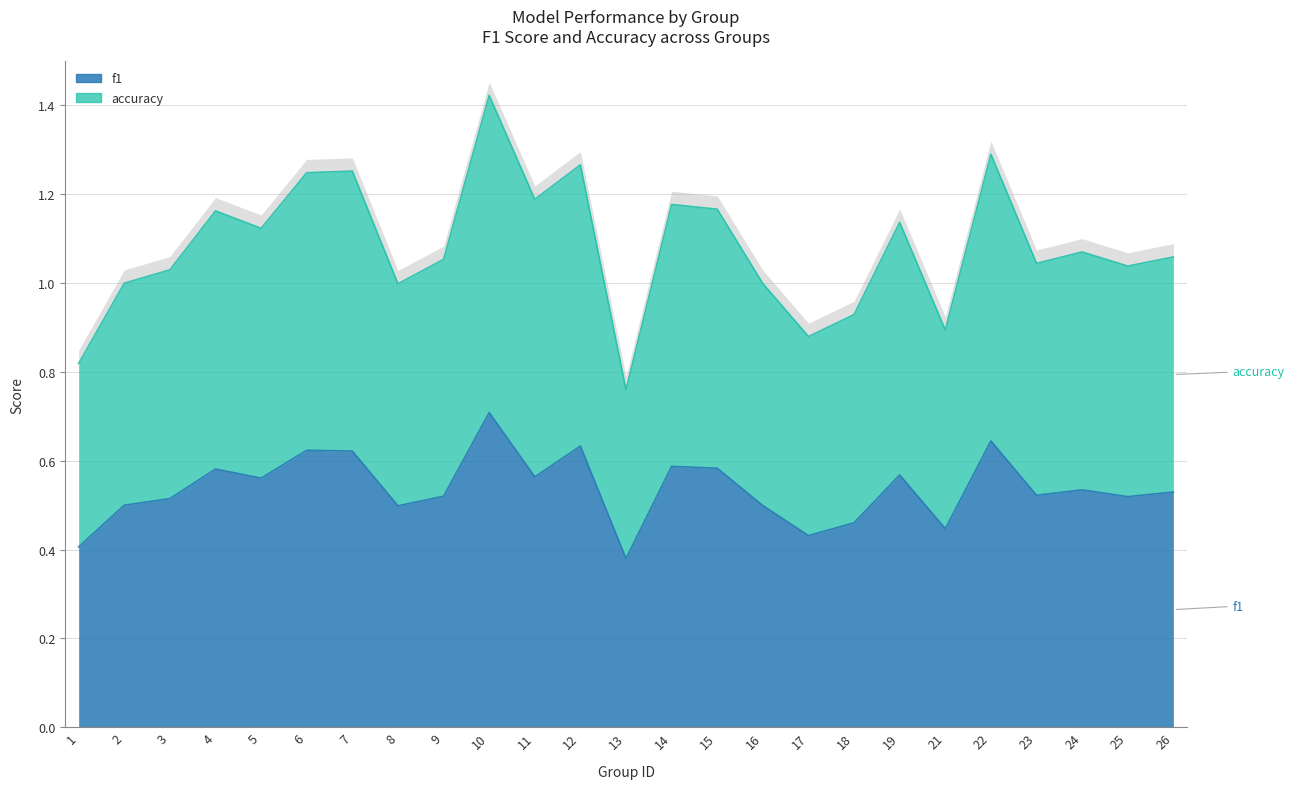

Which series has the largest total across all categories?

accuracy